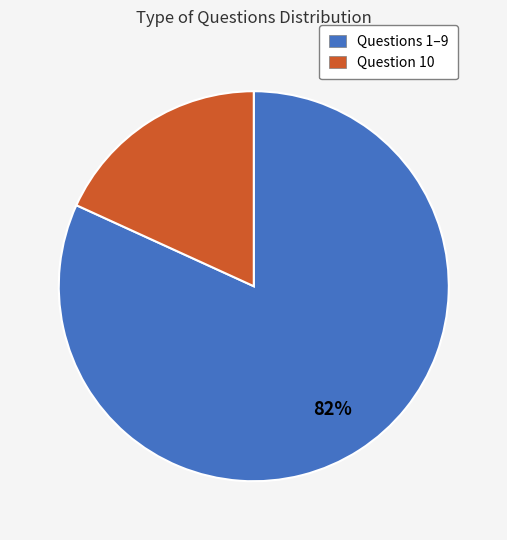

How many segments does this pie chart have?

2